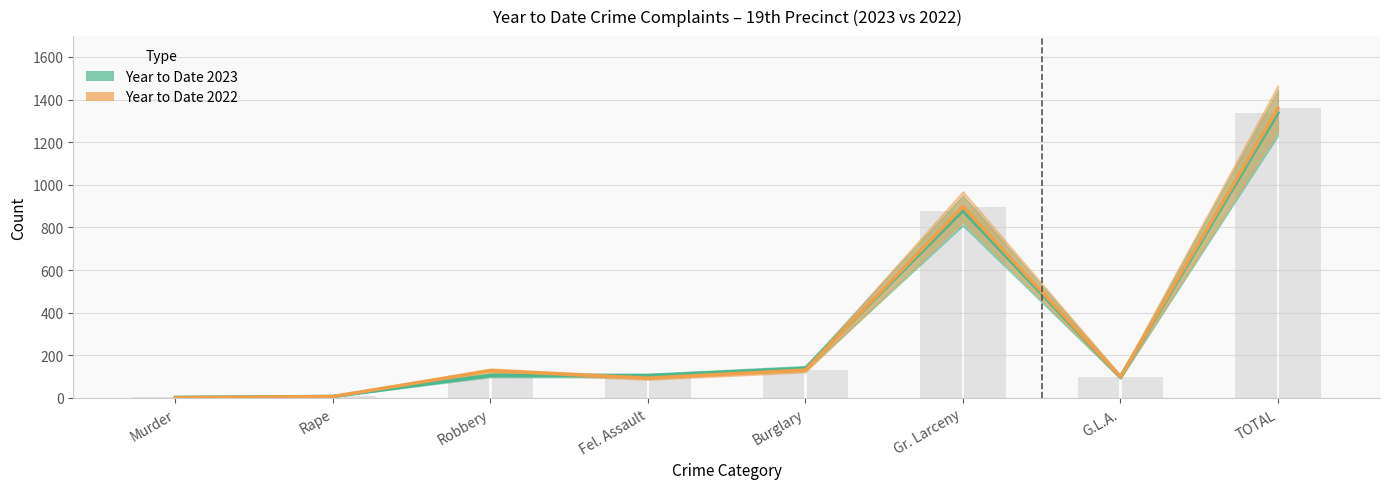

Rank the series by their maximum value, from lowest to highest.

Year to Date 2023, Year to Date 2022